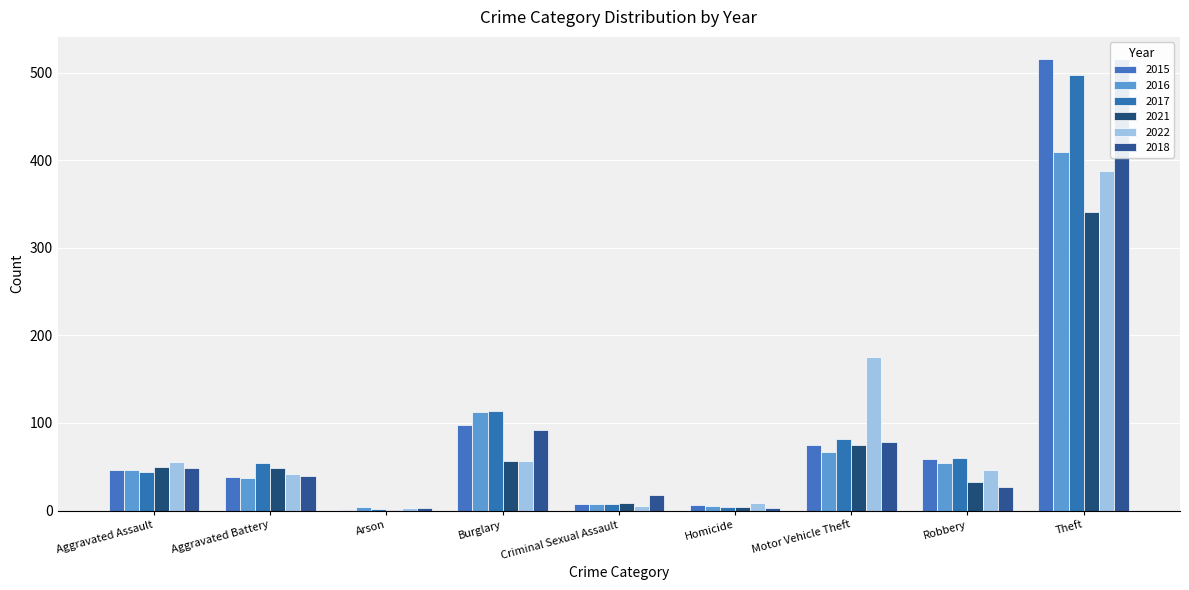

Rank the series by their maximum value, from highest to lowest.

2015, 2018, 2017, 2016, 2022, 2021